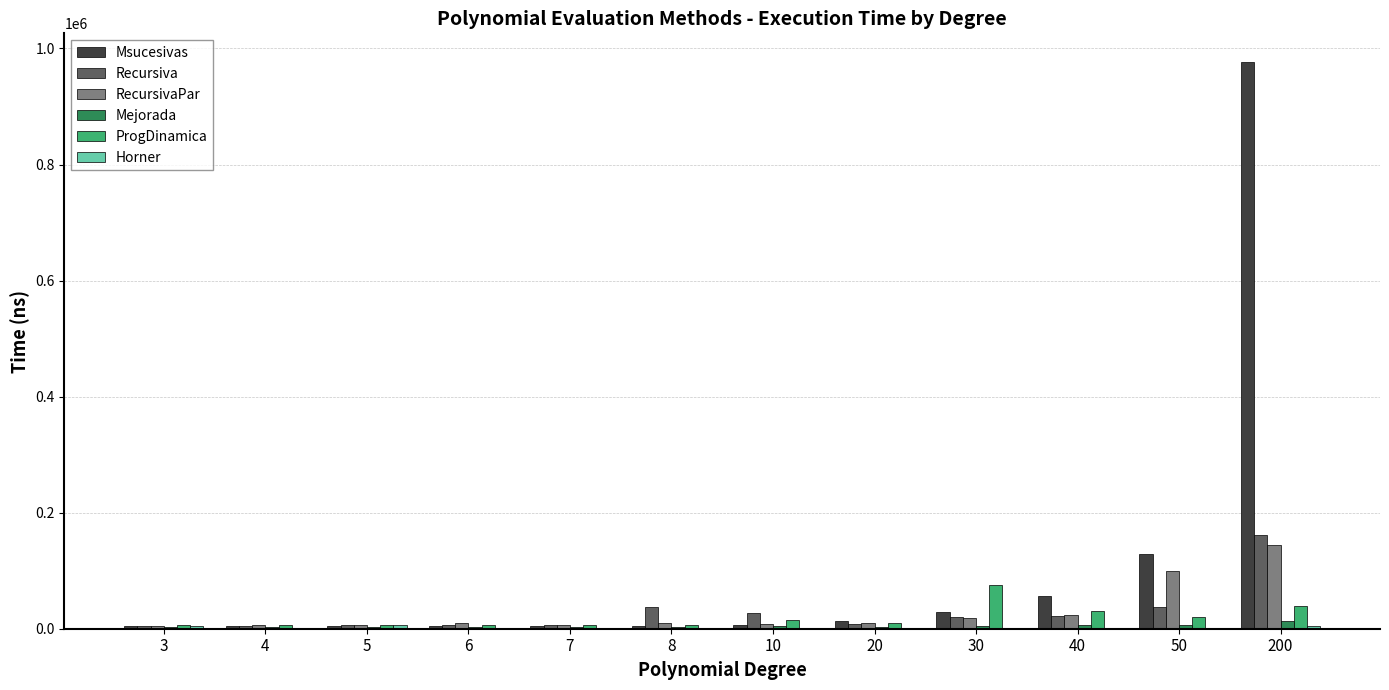

Which label corresponds to the largest value in the chart?

200